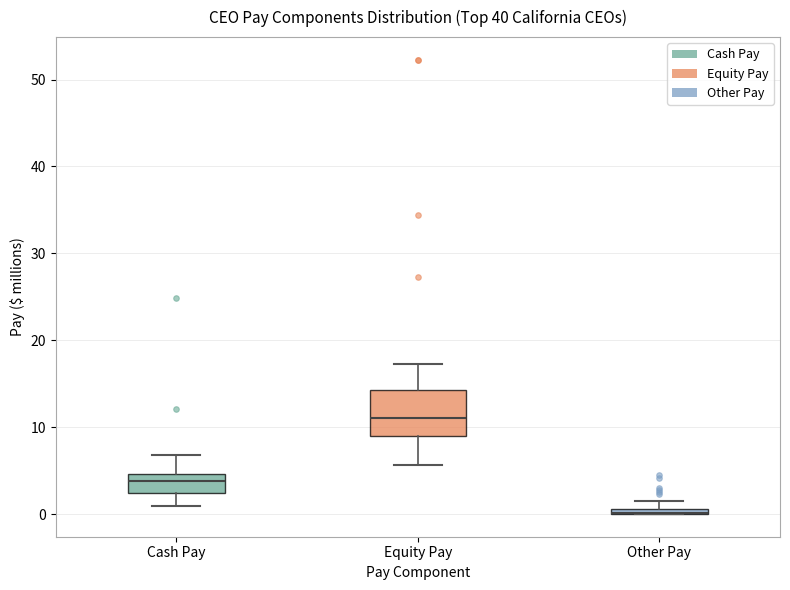

Where does the upper whisker of the box for Equity Pay end on the y-axis? The values are not printed on the chart, so give them approximately, as read against the axis.

17